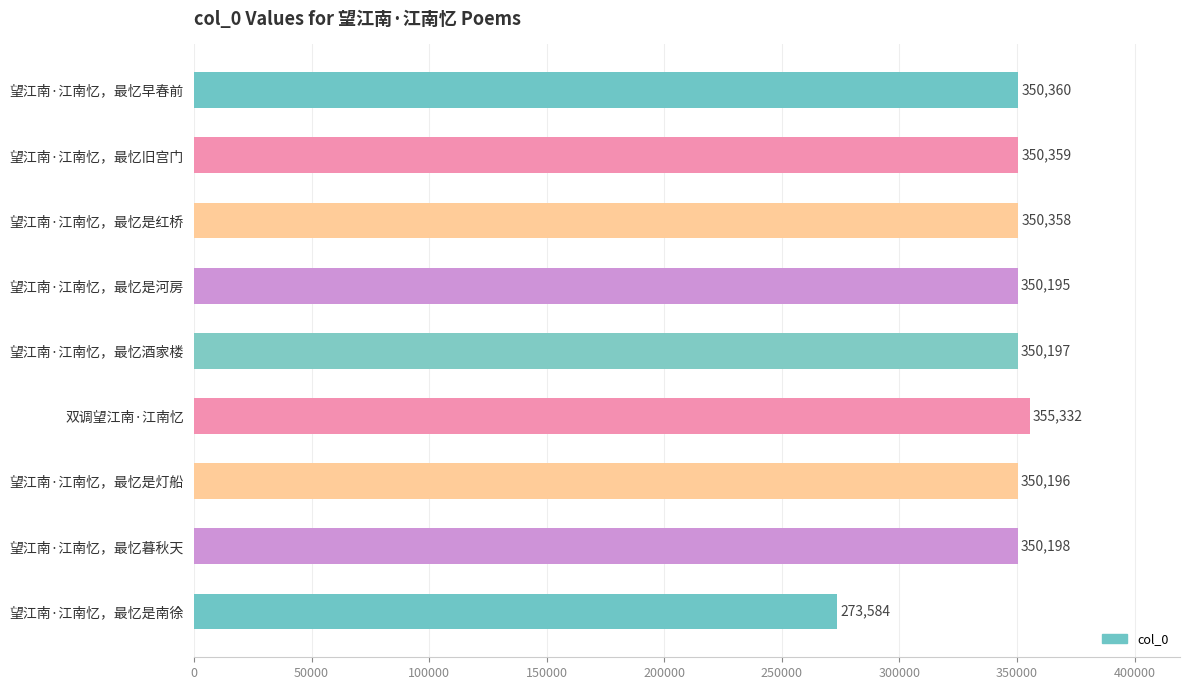

What is the difference between the maximum and minimum values?

81748